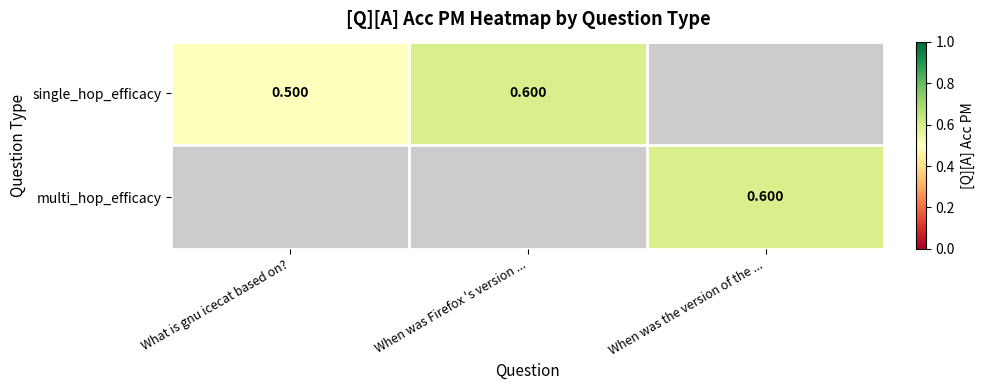

List the series in order of their peak value, lowest first.

single_hop_efficacy, multi_hop_efficacy